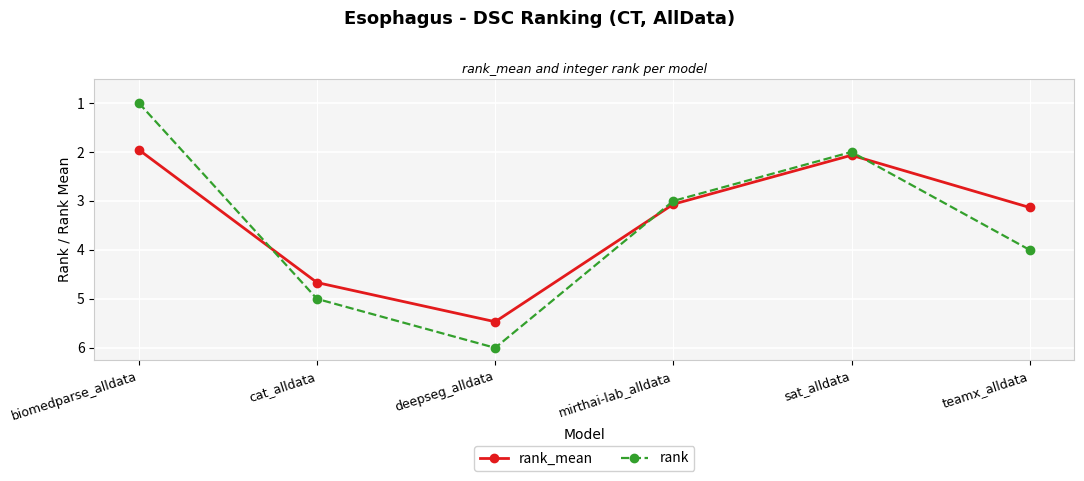

What is the maximum value shown in the chart?

6.0